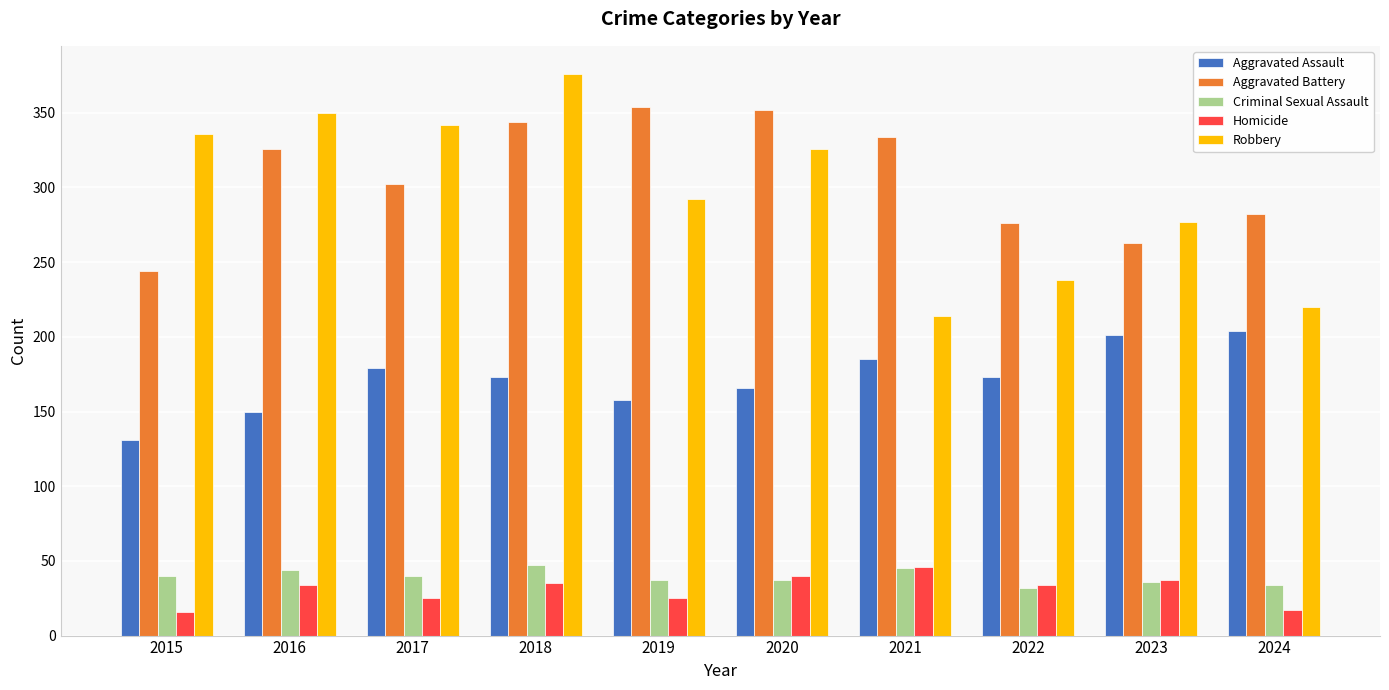

What is the greatest value displayed?

376